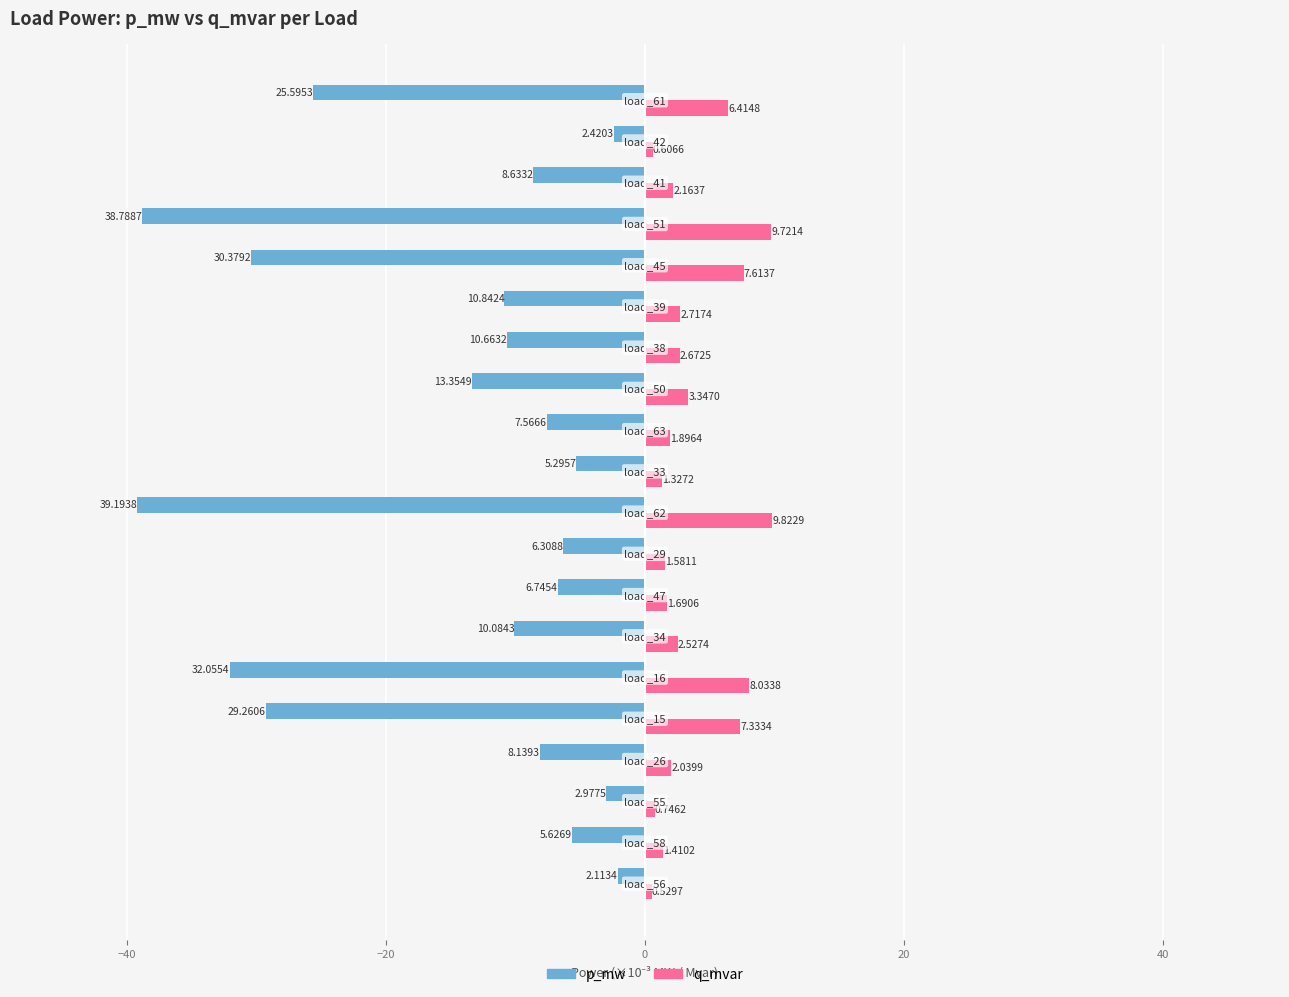

Rank the series by their maximum value, from highest to lowest.

q_mvar, p_mw